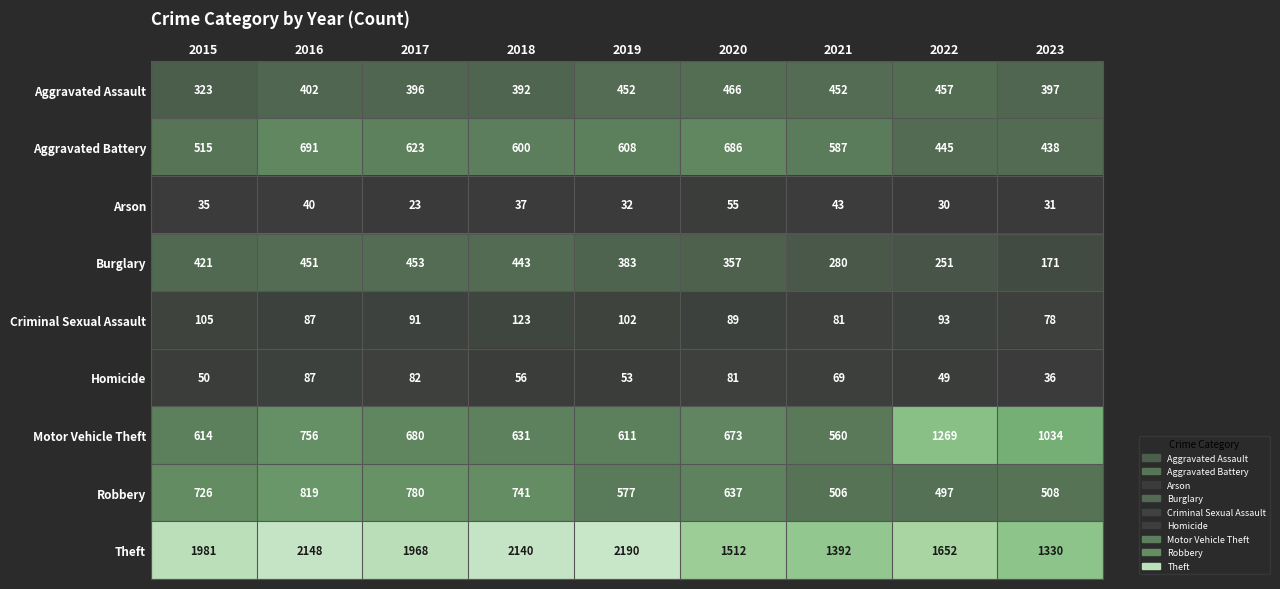

What is the difference between the highest and lowest values at 2019?

2158